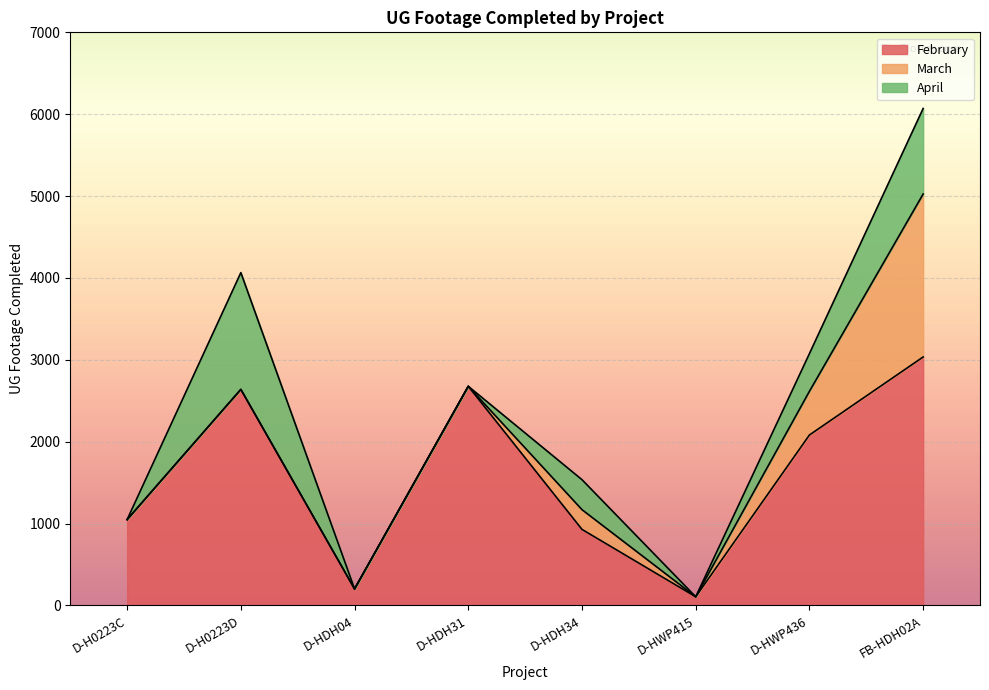

Reading left to right, extract all data points from this chart.

February: 1049	2639	202	2677	929	106	2082	3035
March: 0	0	0	0	241	0	534	1990
April: 0	1426	0	0	366	0	460	1045